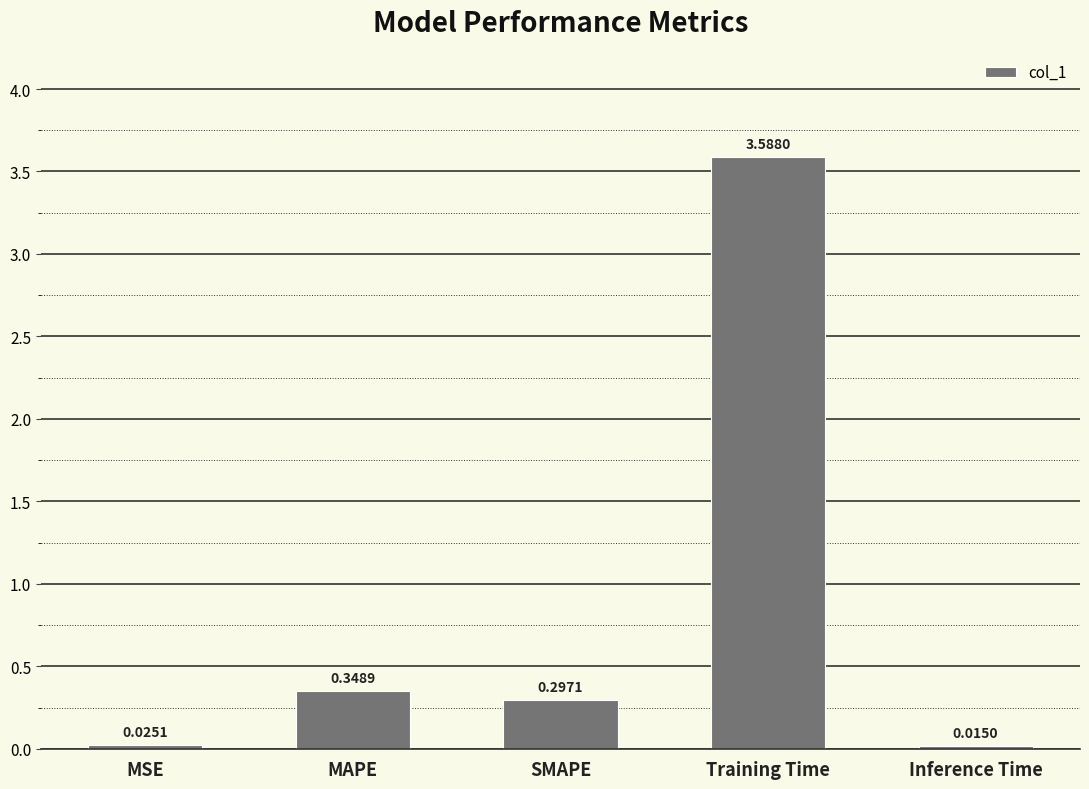

At which label is the value closest to 1?

MAPE